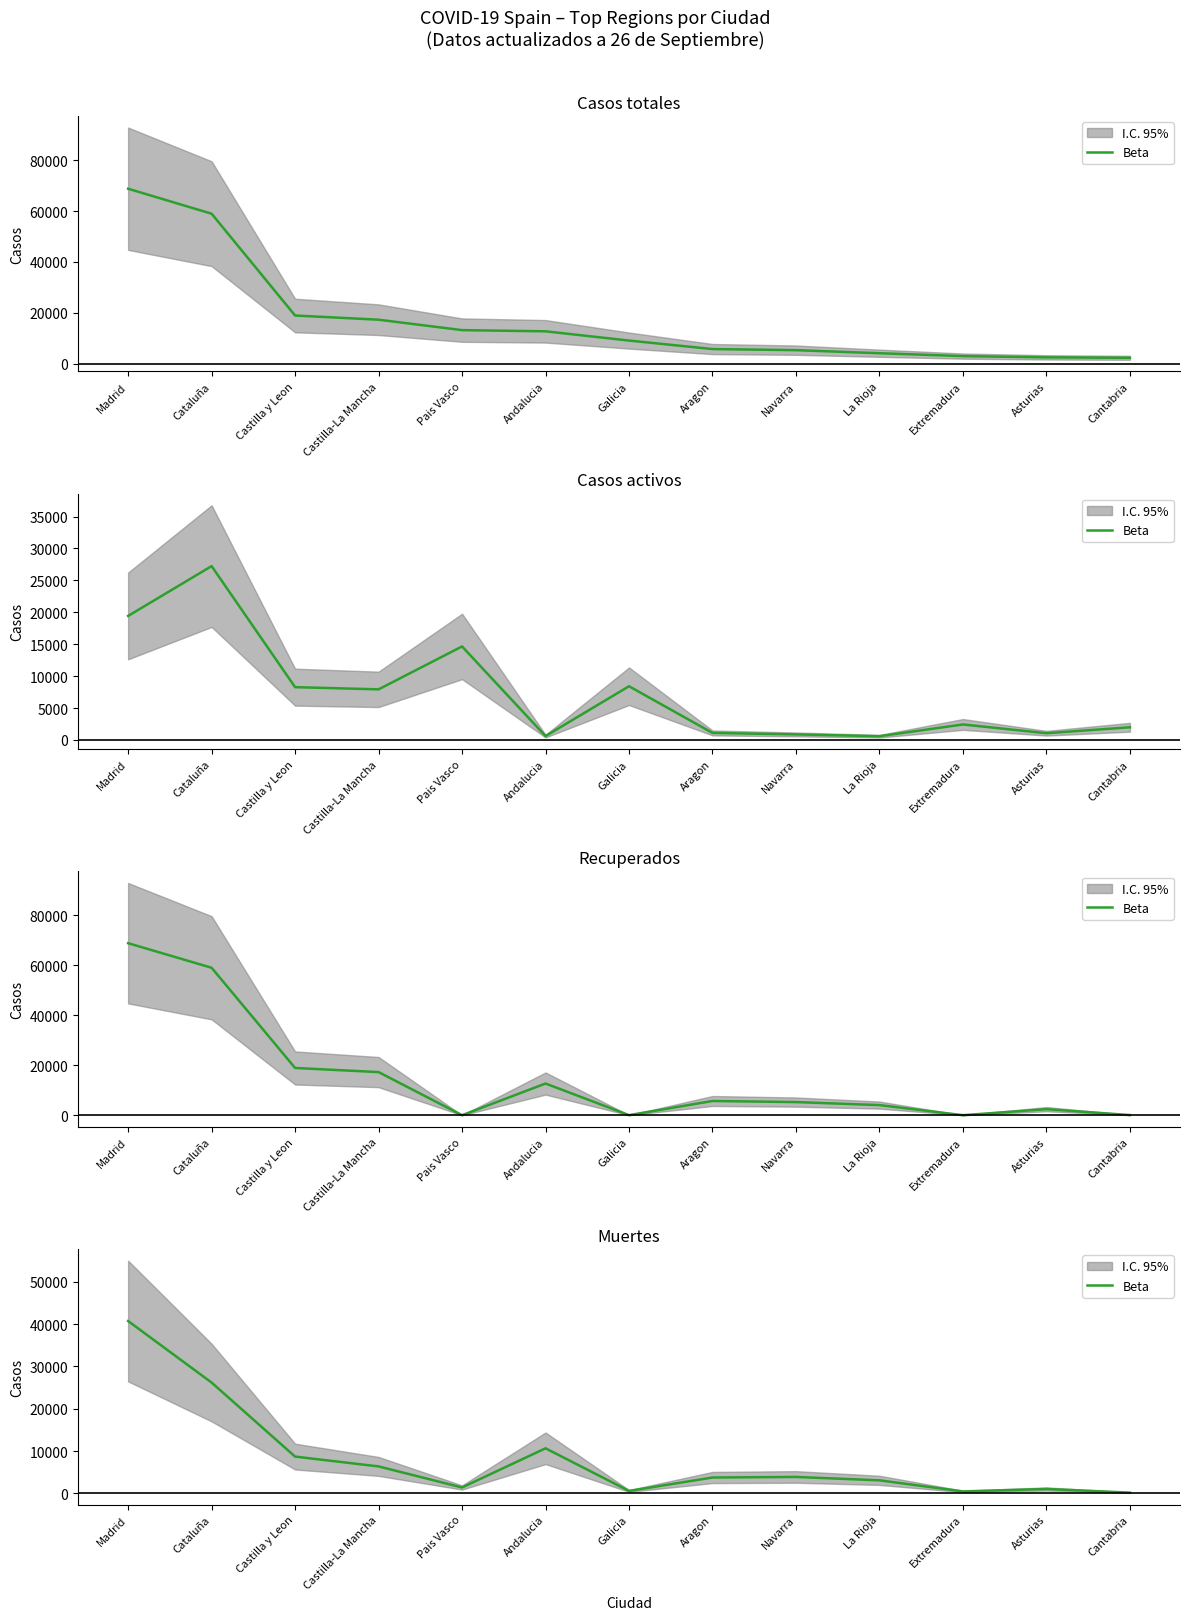

What position from the right is Navarra?

5